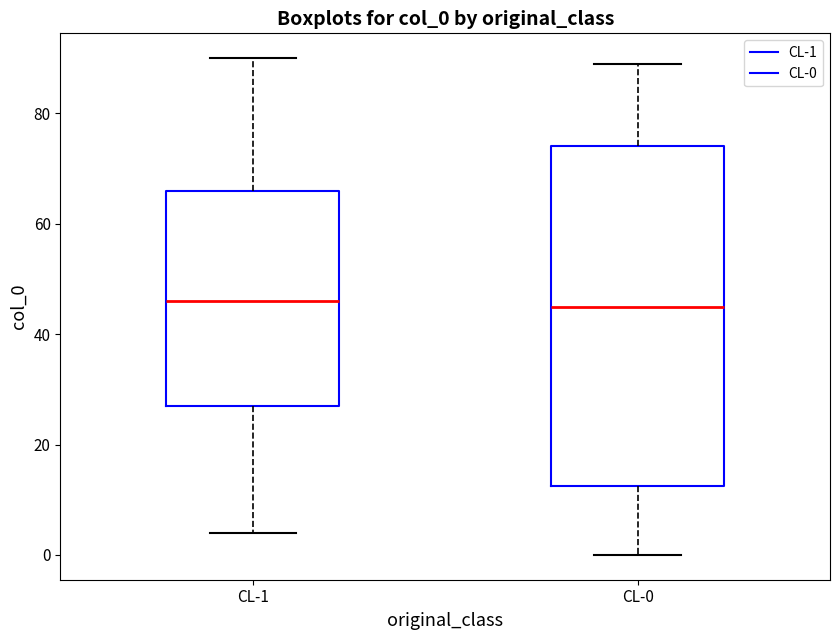

Where is the lower edge of the box for CL-0 on the y-axis? The values are not printed on the chart, so give them approximately, as read against the axis.

12